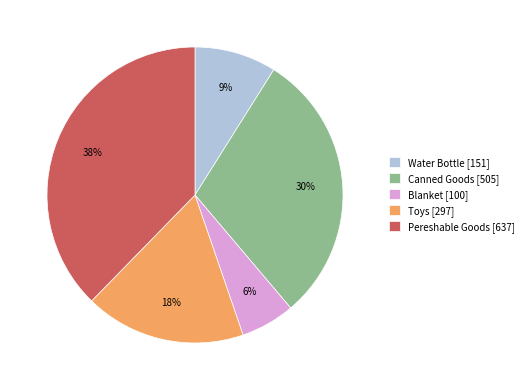

Does Blanket represent more than half of the total?

No